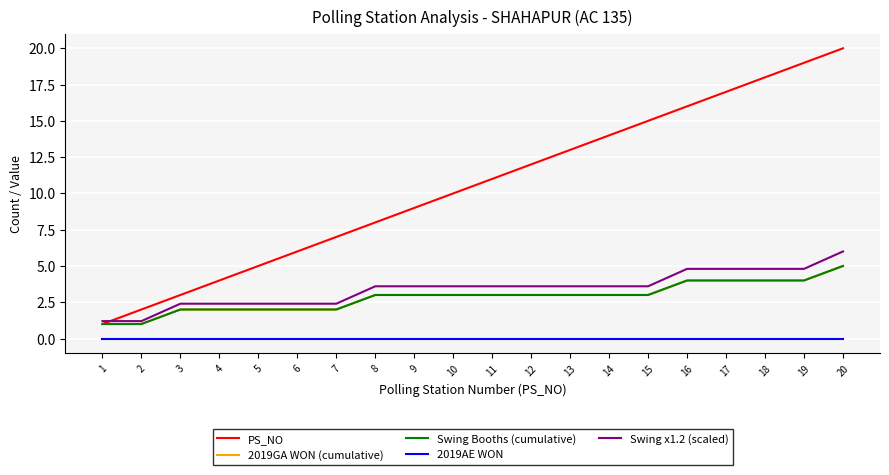

At how many categories does at least one series exceed 19?

1